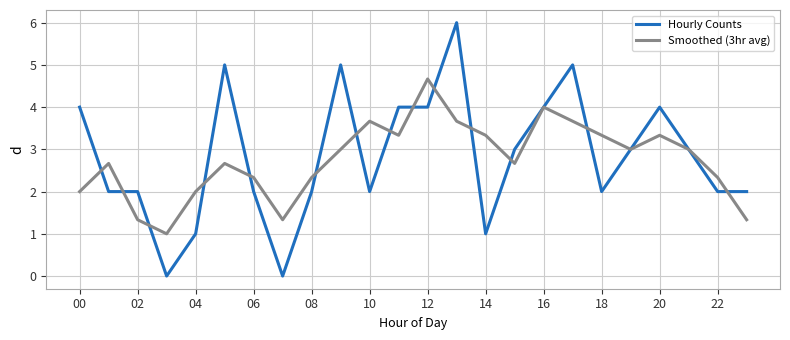

Which series has the widest spread of values?

Hourly Counts